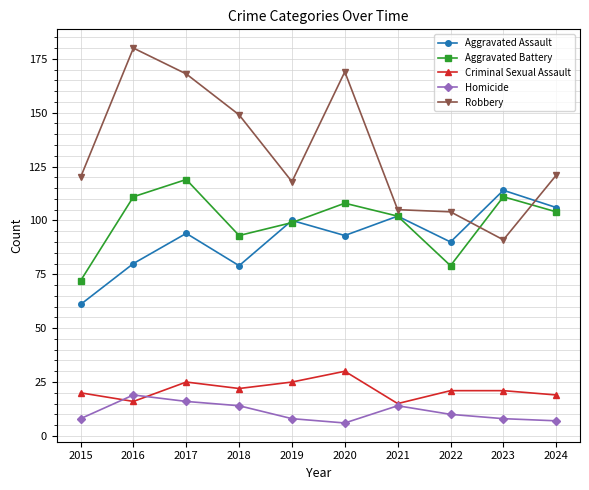

How many interior local peaks does the Aggravated Battery series have?

3